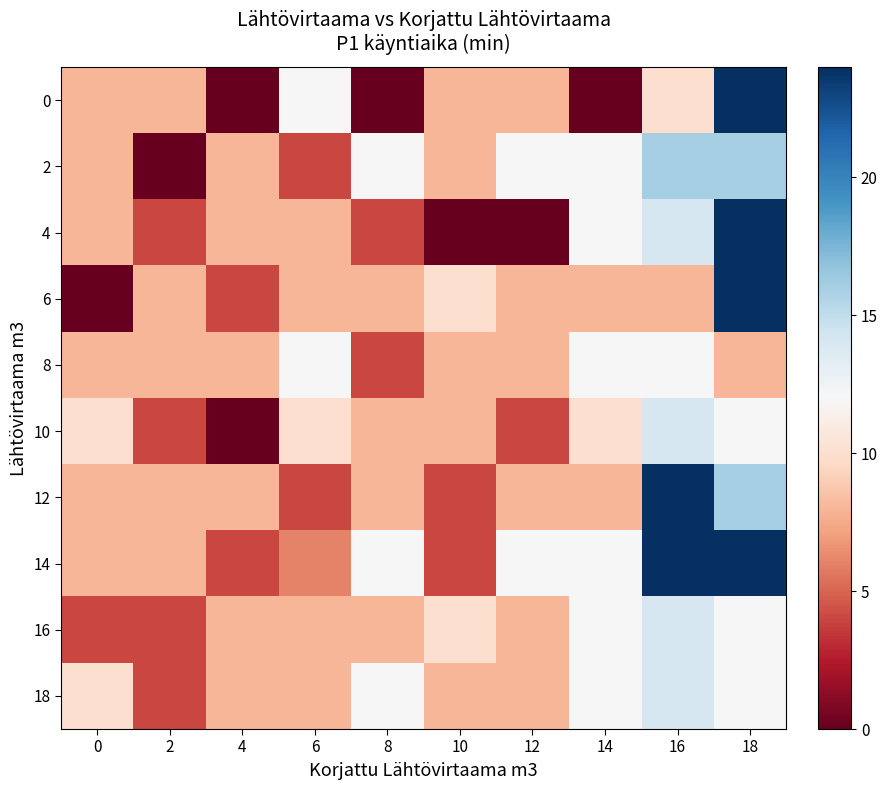

Reading right to left, list all the values displayed in this chart.

0: 18=24	16=10	14=0	12=8	10=8	8=0	6=12	4=0	2=8	0=8
2: 18=16	16=16	14=12	12=12	10=8	8=12	6=4	4=8	2=0	0=8
4: 18=24	16=14	14=12	12=0	10=0	8=4	6=8	4=8	2=4	0=8
6: 18=24	16=8	14=8	12=8	10=10	8=8	6=8	4=4	2=8	0=0
8: 18=8	16=12	14=12	12=8	10=8	8=4	6=12	4=8	2=8	0=8
10: 18=12	16=14	14=10	12=4	10=8	8=8	6=10	4=0	2=4	0=10
12: 18=16	16=24	14=8	12=8	10=4	8=8	6=4	4=8	2=8	0=8
14: 18=24	16=24	14=12	12=12	10=4	8=12	6=6	4=4	2=8	0=8
16: 18=12	16=14	14=12	12=8	10=10	8=8	6=8	4=8	2=4	0=4
18: 18=12	16=14	14=12	12=8	10=8	8=12	6=8	4=8	2=4	0=10